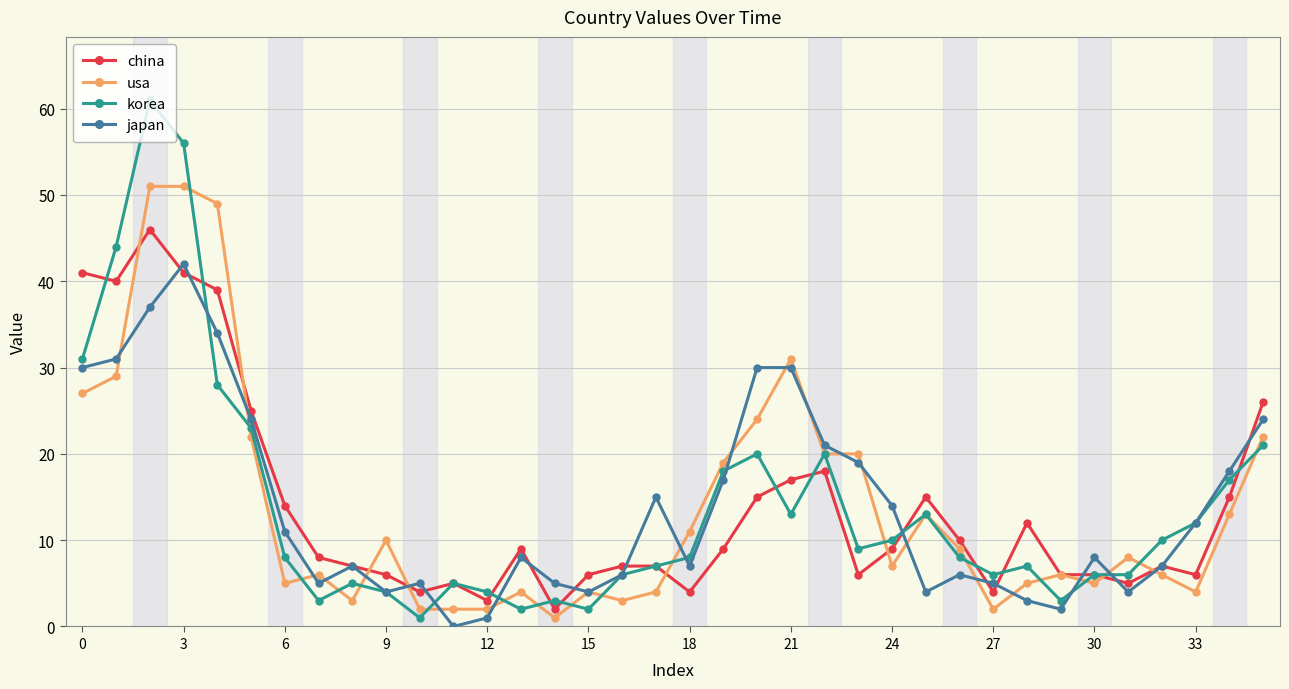

What is the greatest value displayed?

61